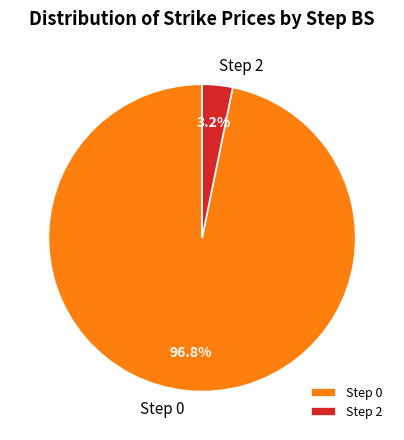

Which slice represents more than half of the pie?

Step 0